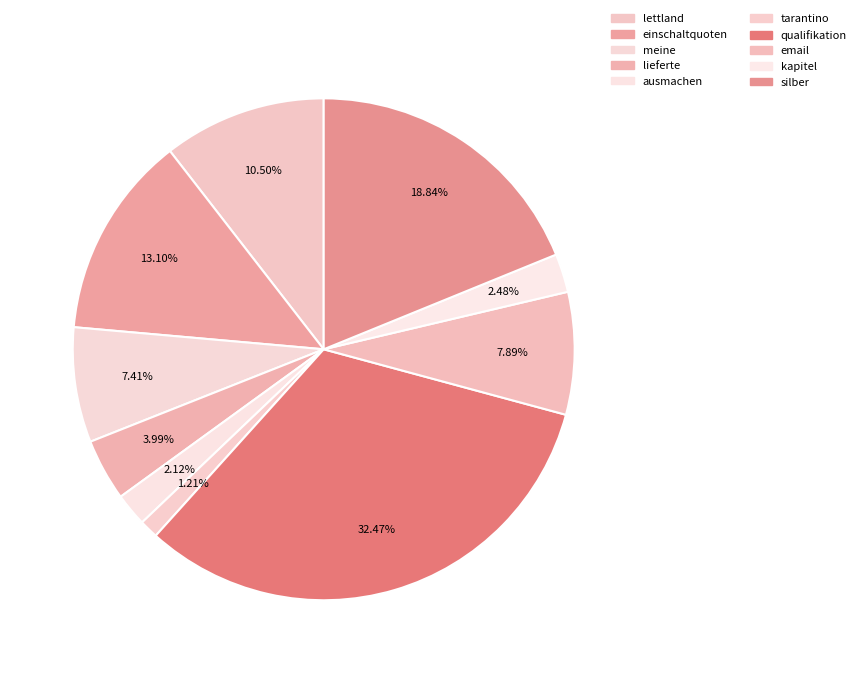

How many segments does this pie chart have?

10